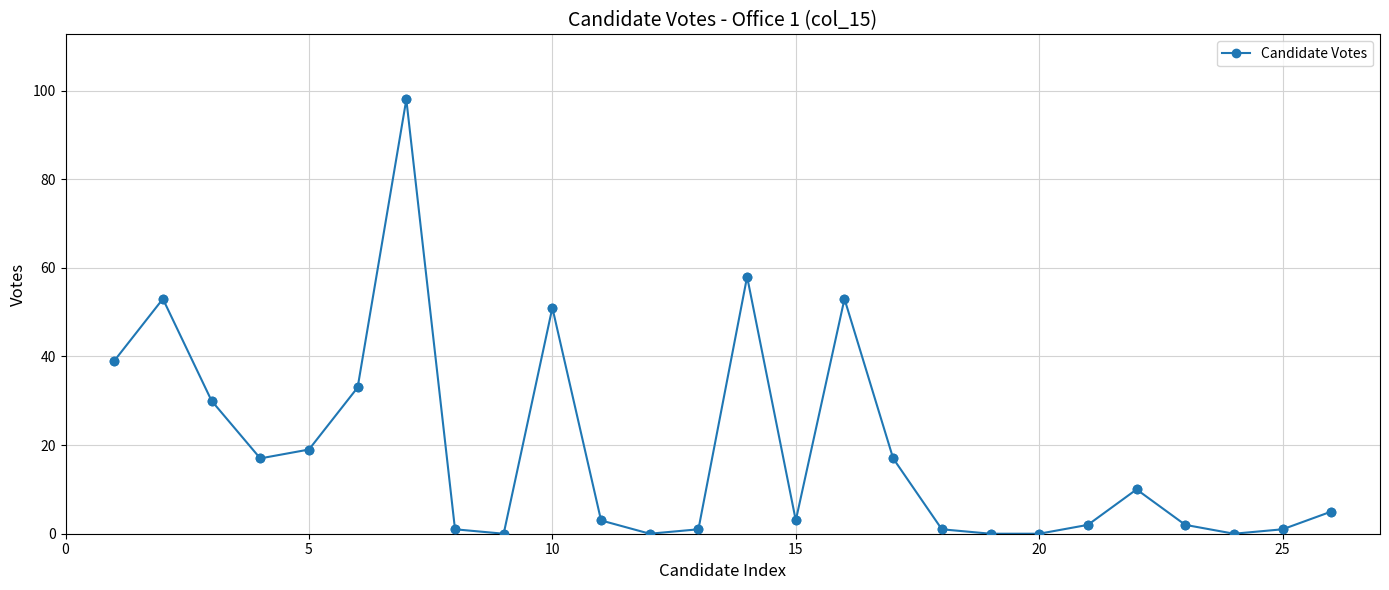

What is the difference between the second highest and minimum values?

58